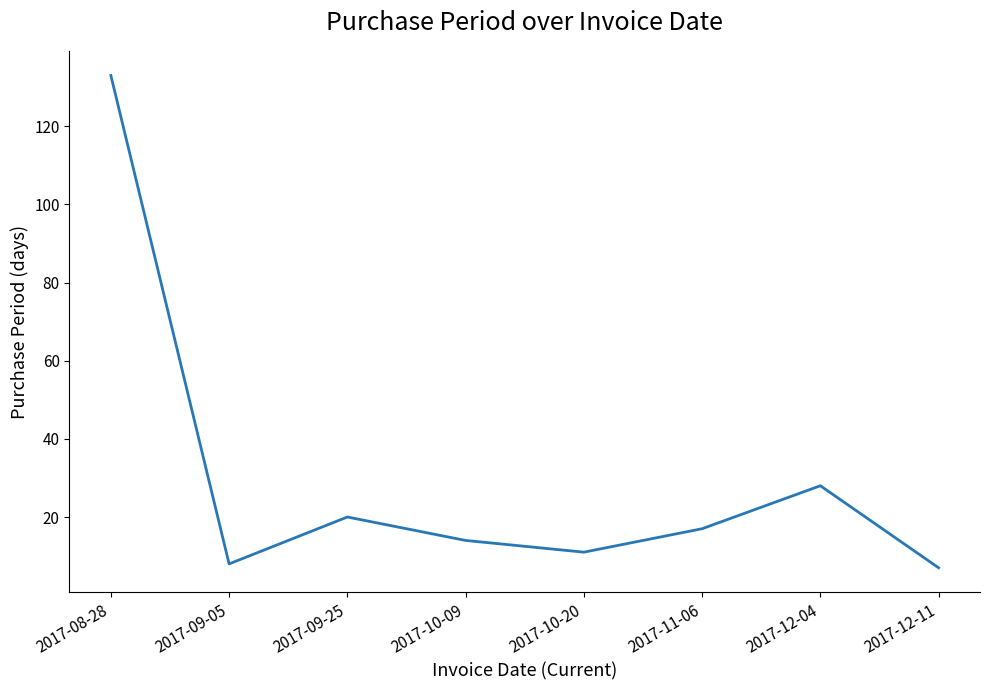

Is it true that the value at 2017-10-09 is 14?

True